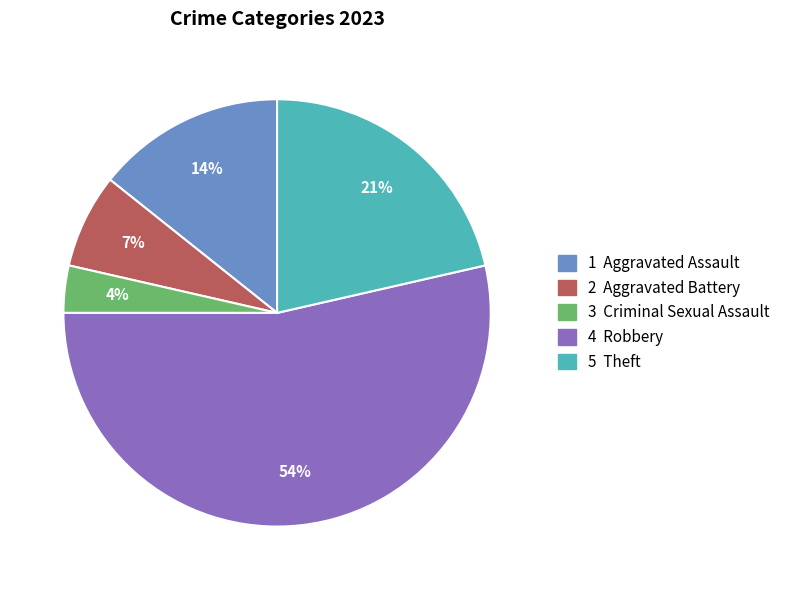

To the nearest percent, what is the difference between the largest and smallest slice percentages?

50%